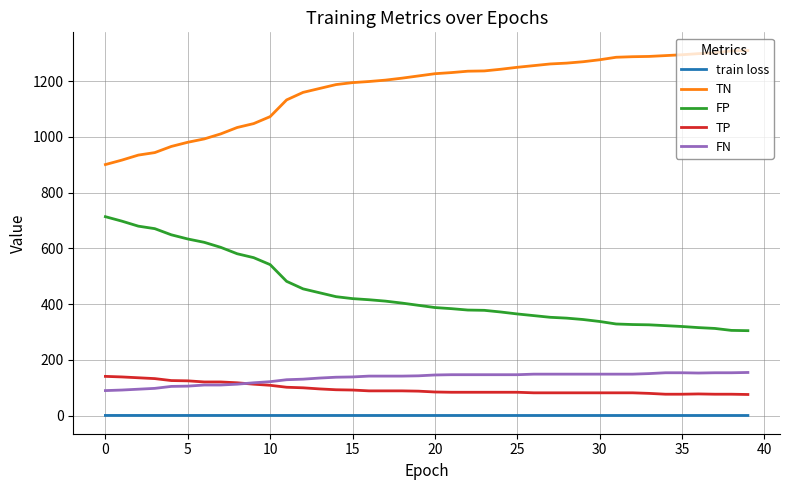

What is the lowest value of the TN series?

901.0